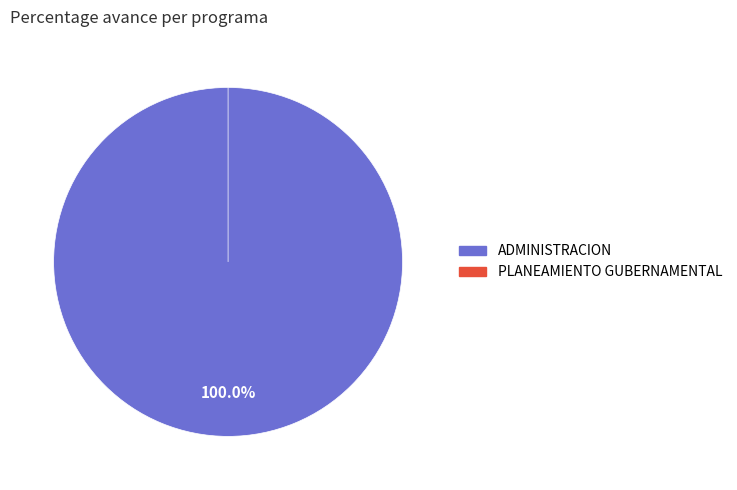

Combined, do 006: PLANEAMIENTO GUBERNAMENTAL and 003: ADMINISTRACION account for over 50%?

Yes